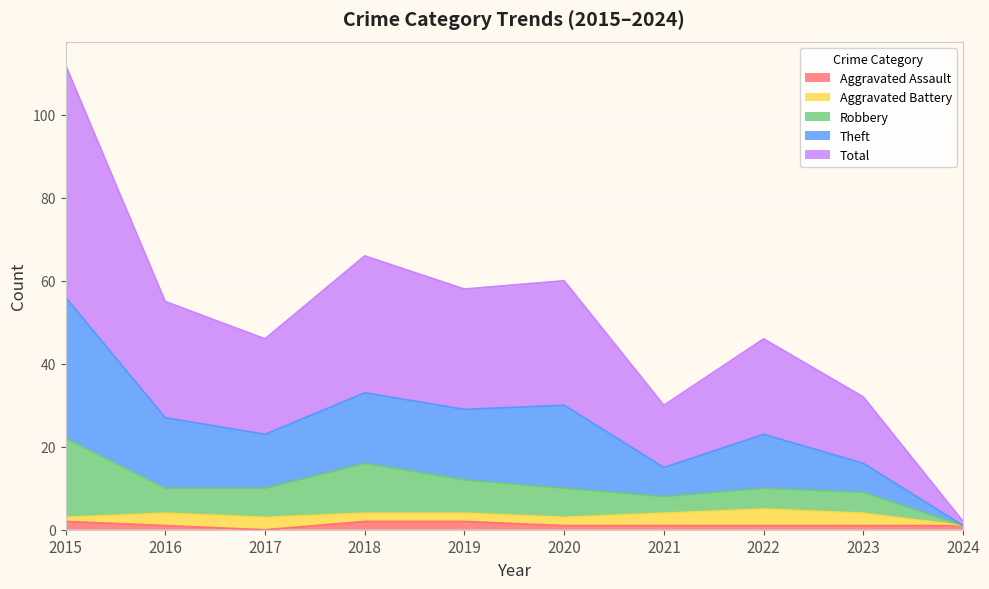

True or false: Aggravated Assault has a value of 2 at 2018.

True